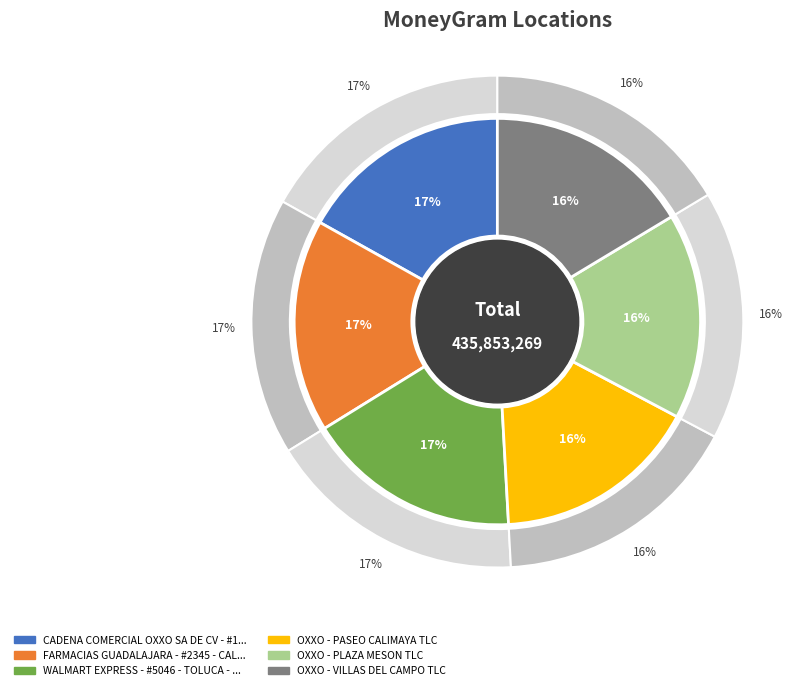

To the nearest percent, what is the difference between the largest and smallest slice percentages?

1%